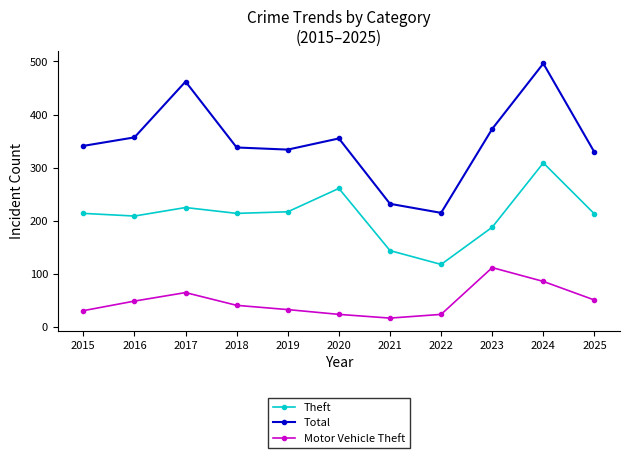

What is the spread (max minus min) of values at 2015?

310